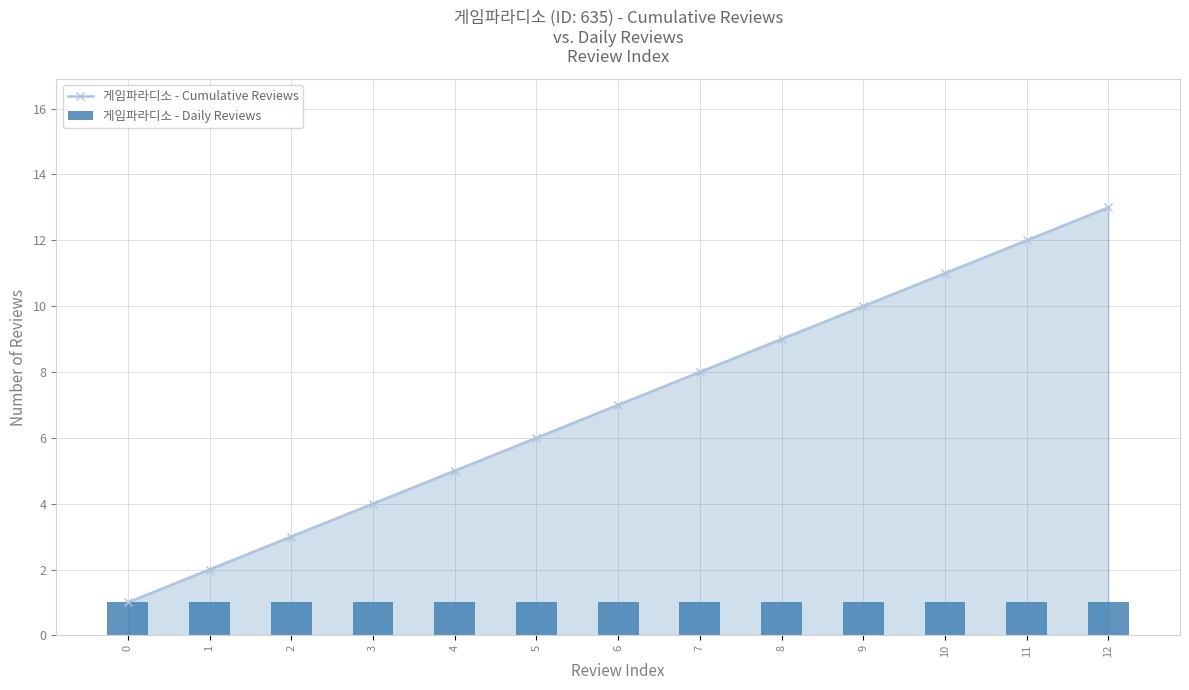

Does the chart contain stacked bars?

No